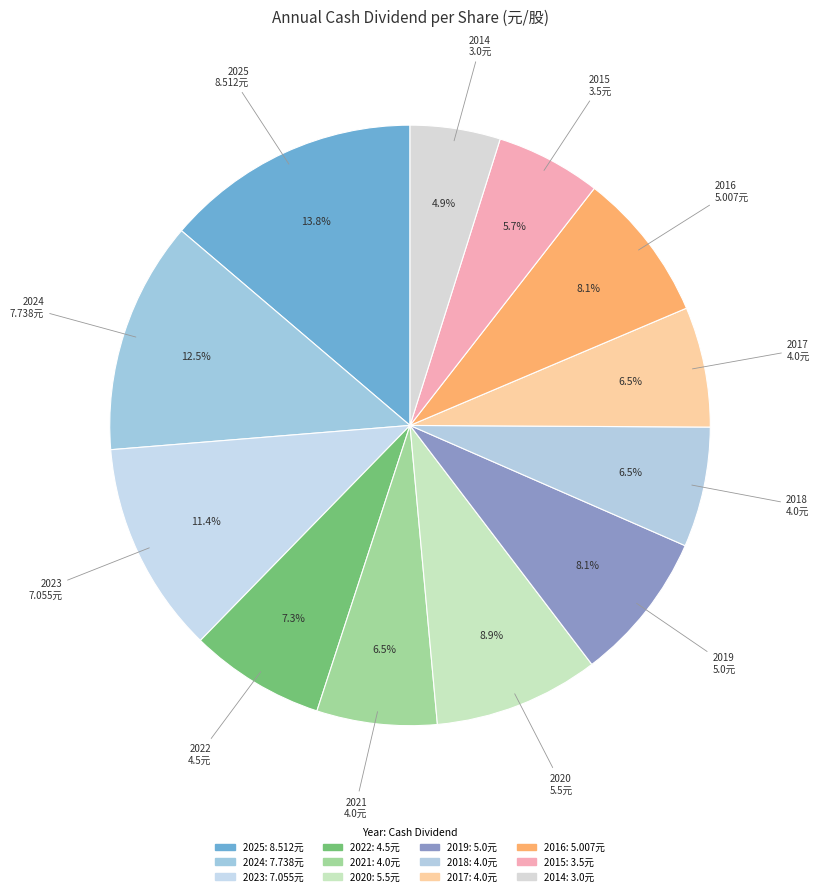

Which has a higher value, 2015 or 2021?

2021